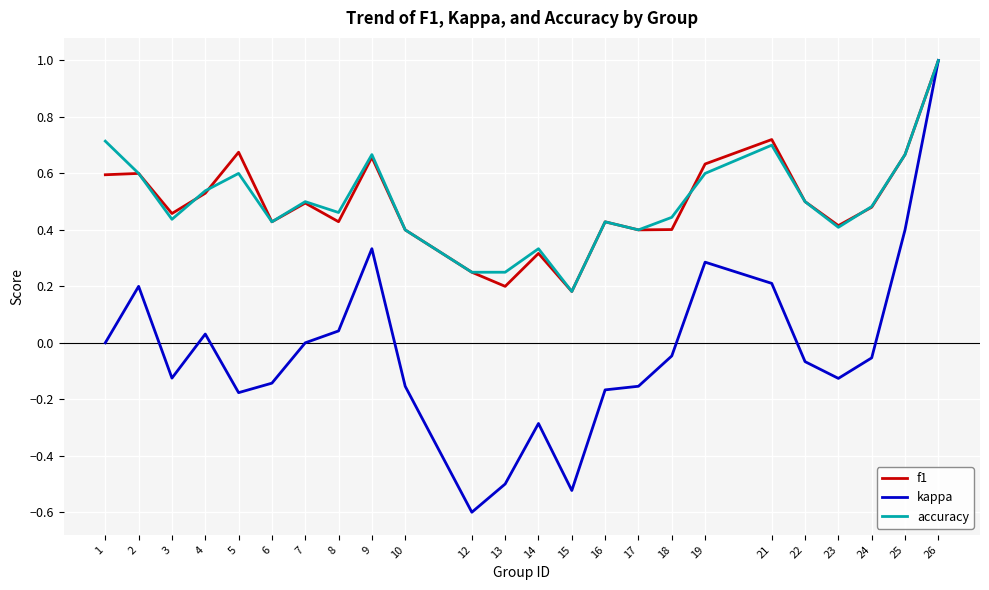

Where is the first local maximum for accuracy?

5